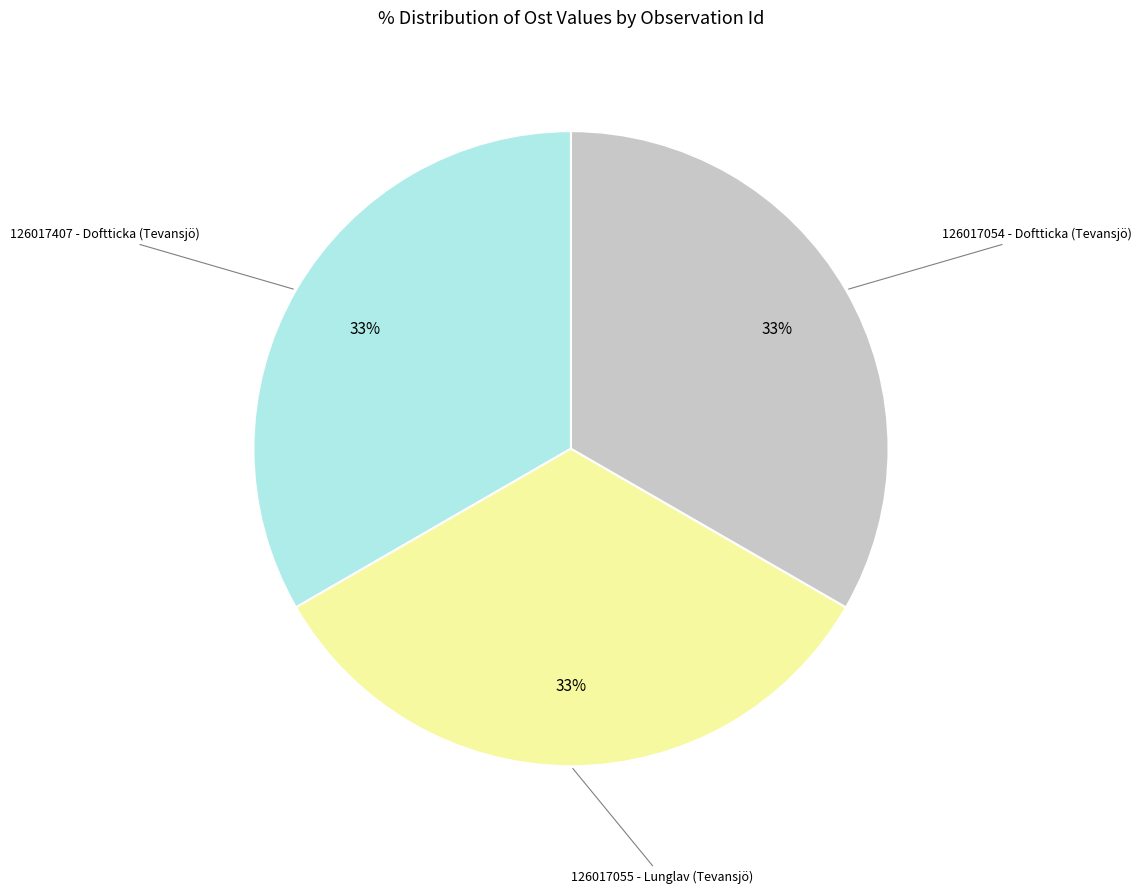

Count the number of slices in the pie.

3